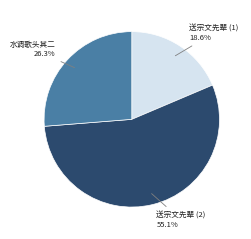

Does any single category account for the majority?

Yes